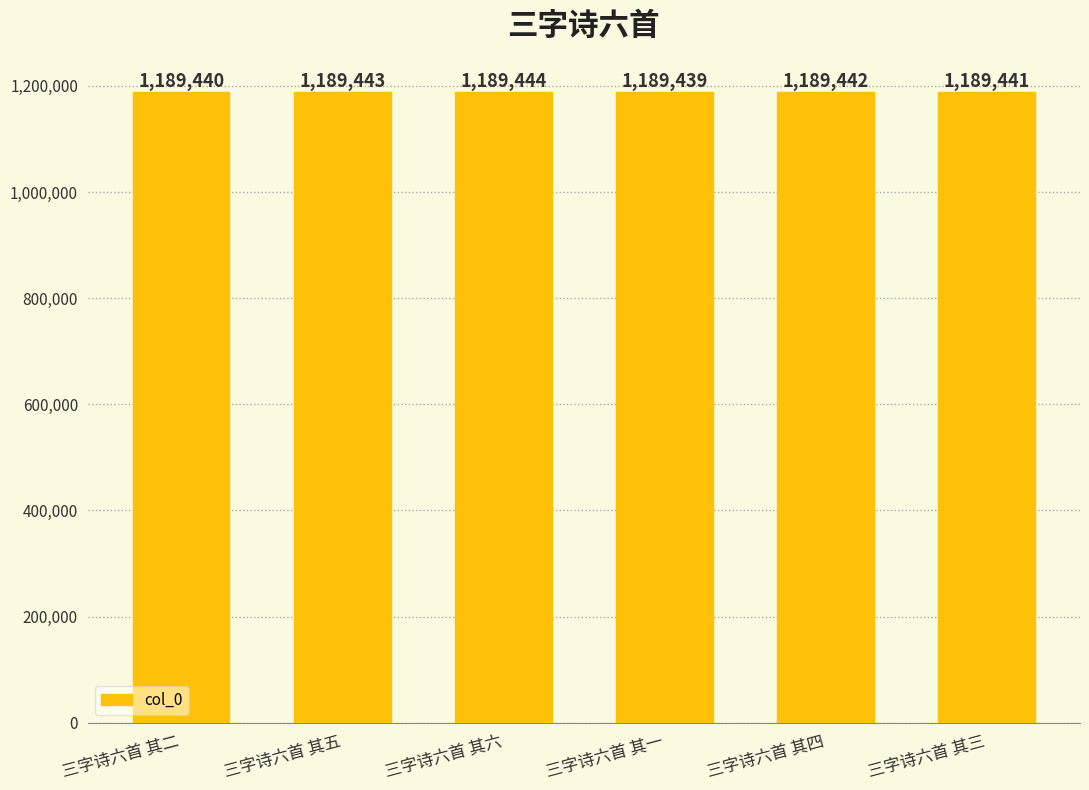

Reading left to right, extract all data points from this chart.

三字诗六首 其二=1189440	三字诗六首 其五=1189443	三字诗六首 其六=1189444	三字诗六首 其一=1189439	三字诗六首 其四=1189442	三字诗六首 其三=1189441